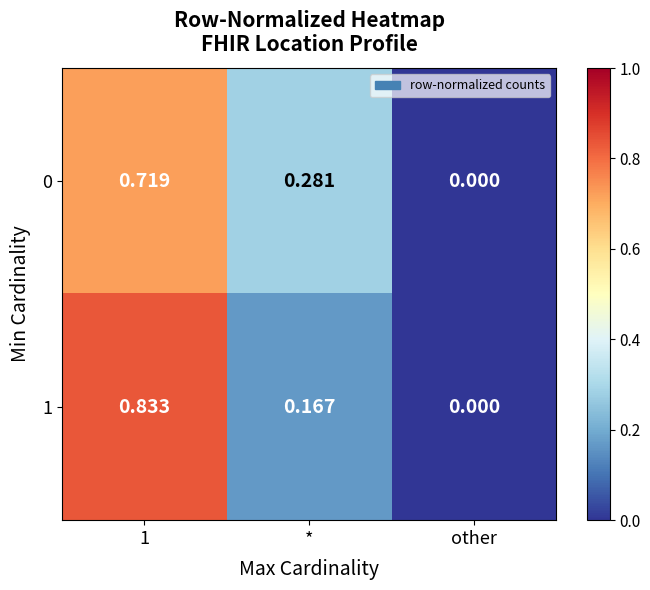

At which category does the chart reach its minimum across all series?

other